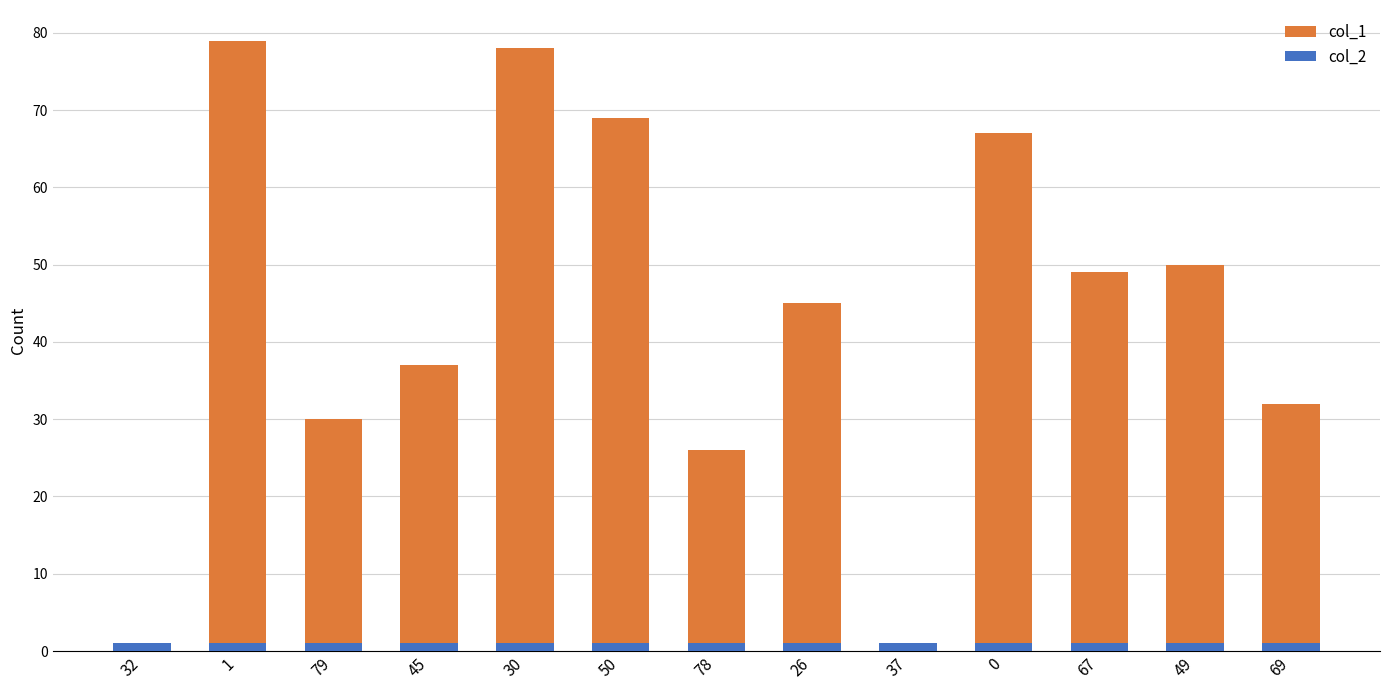

List the labels in order of col_2 value, smallest first.

32, 1, 79, 45, 30, 50, 78, 26, 37, 0, 67, 49, 69